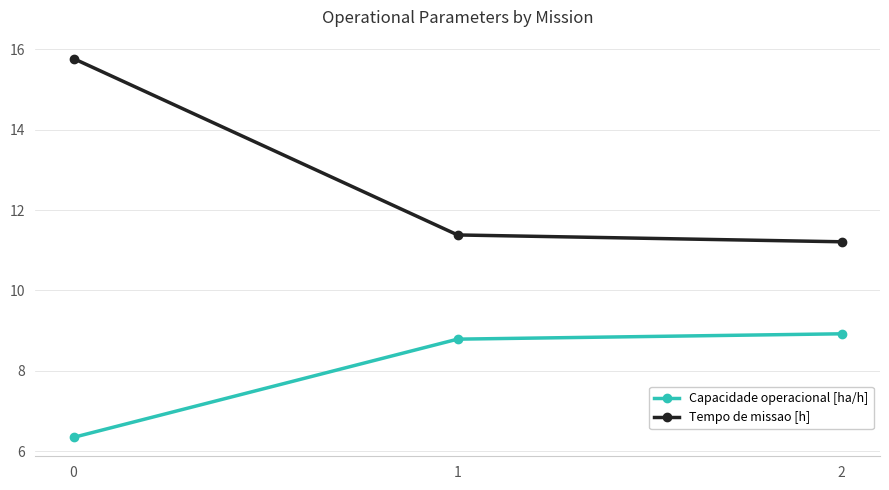

What is the sum of all Capacidade operacional [ha/h] values?

24.0